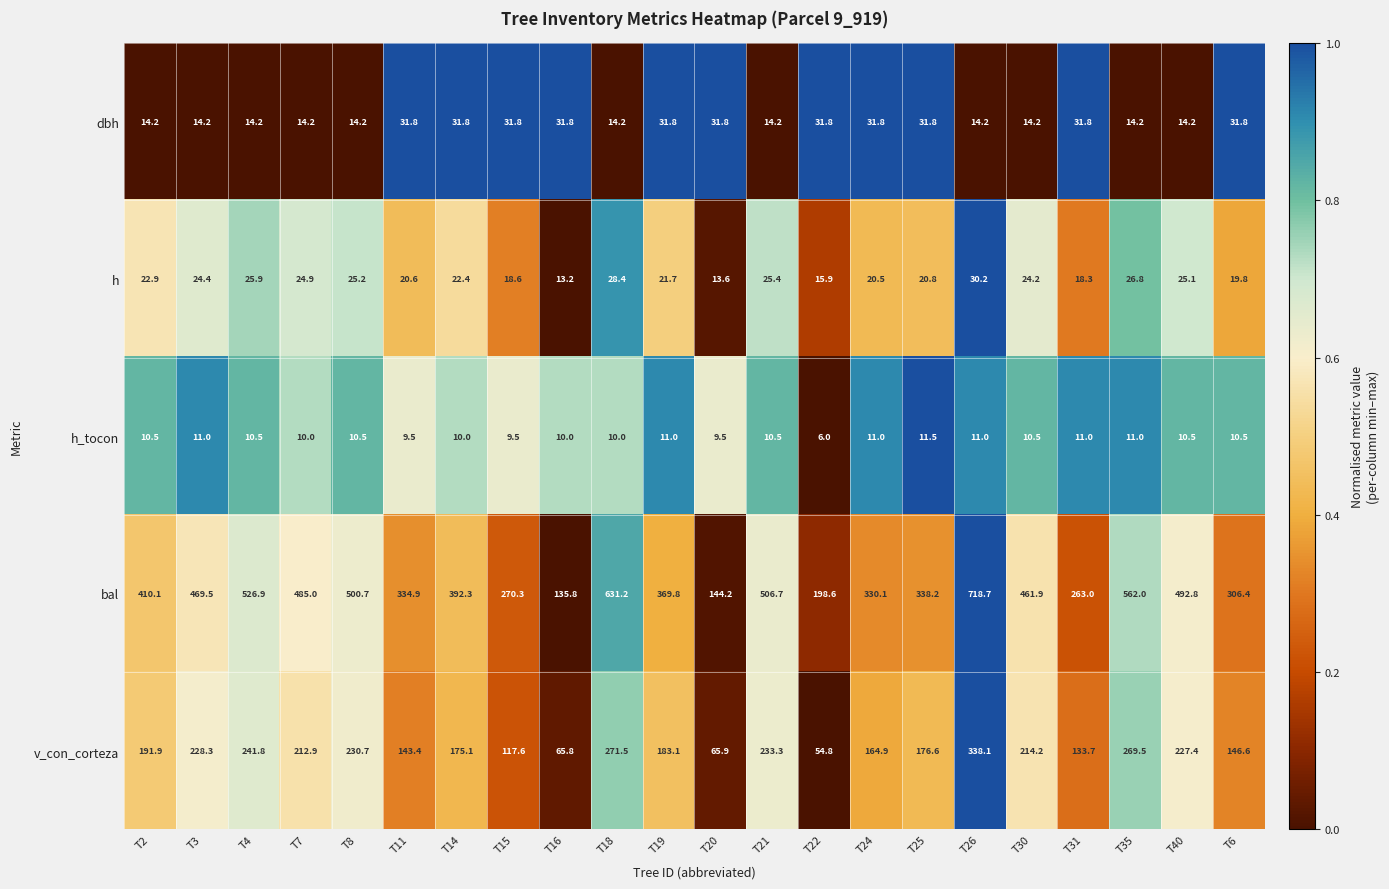

What is the difference between the maximum and minimum values in the h series?

17.0